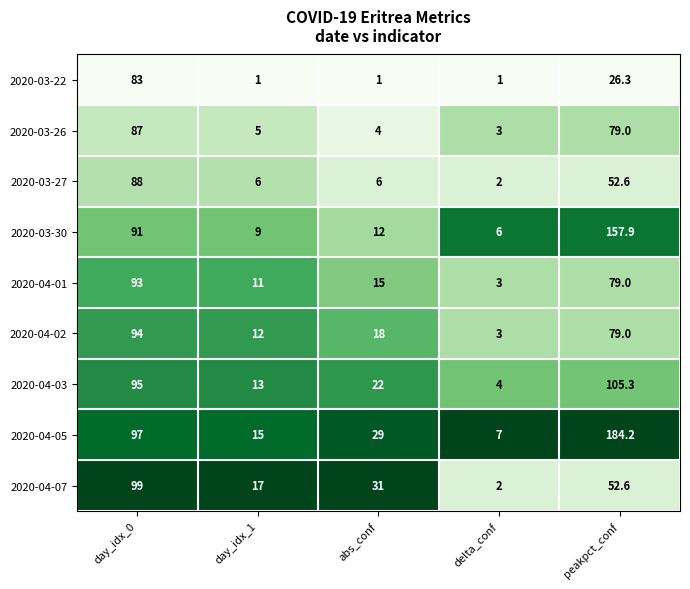

What is the total value across all series at abs_conf?

138.0